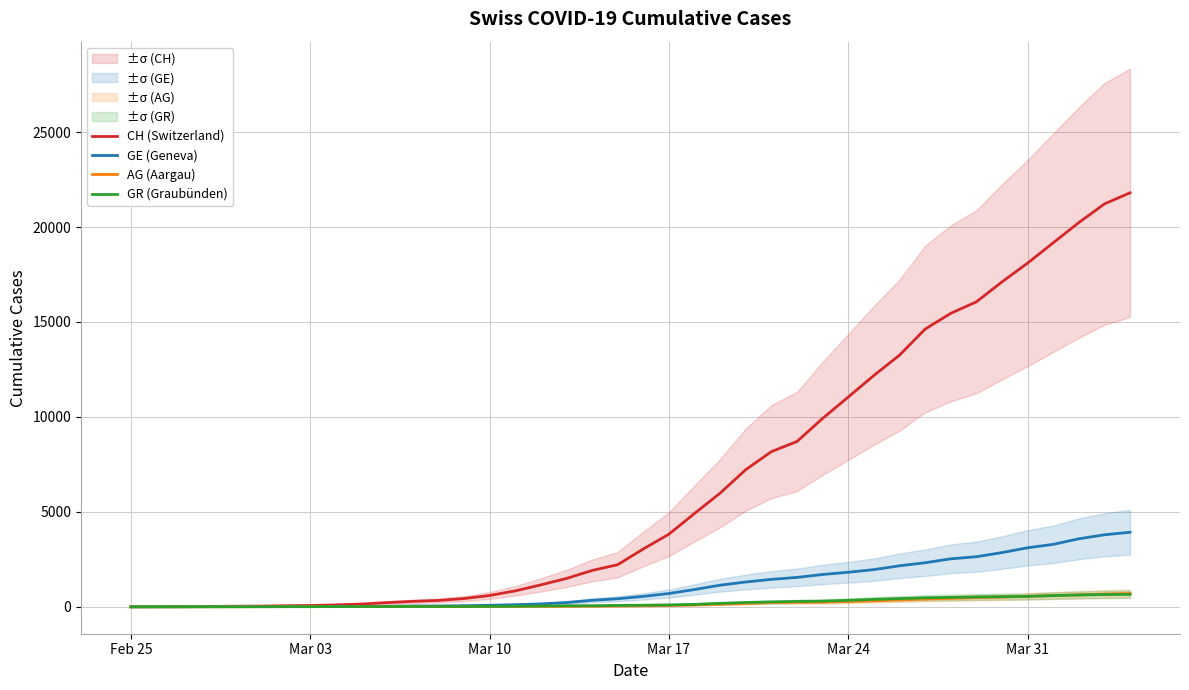

What are all the series names shown in the legend?

CH (Switzerland), GE (Geneva), AG (Aargau), GR (Graubünden)